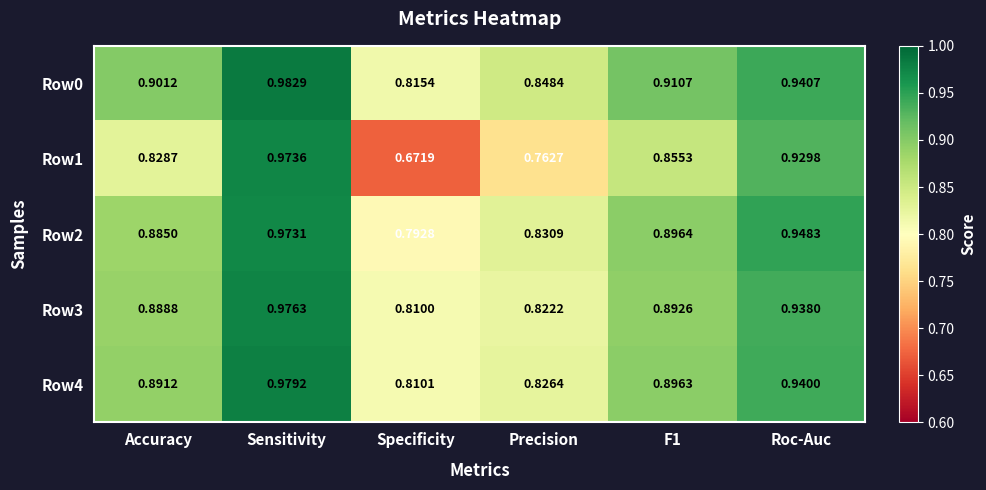

Between Specificity and Roc-Auc, which series saw the biggest shift?

Row1